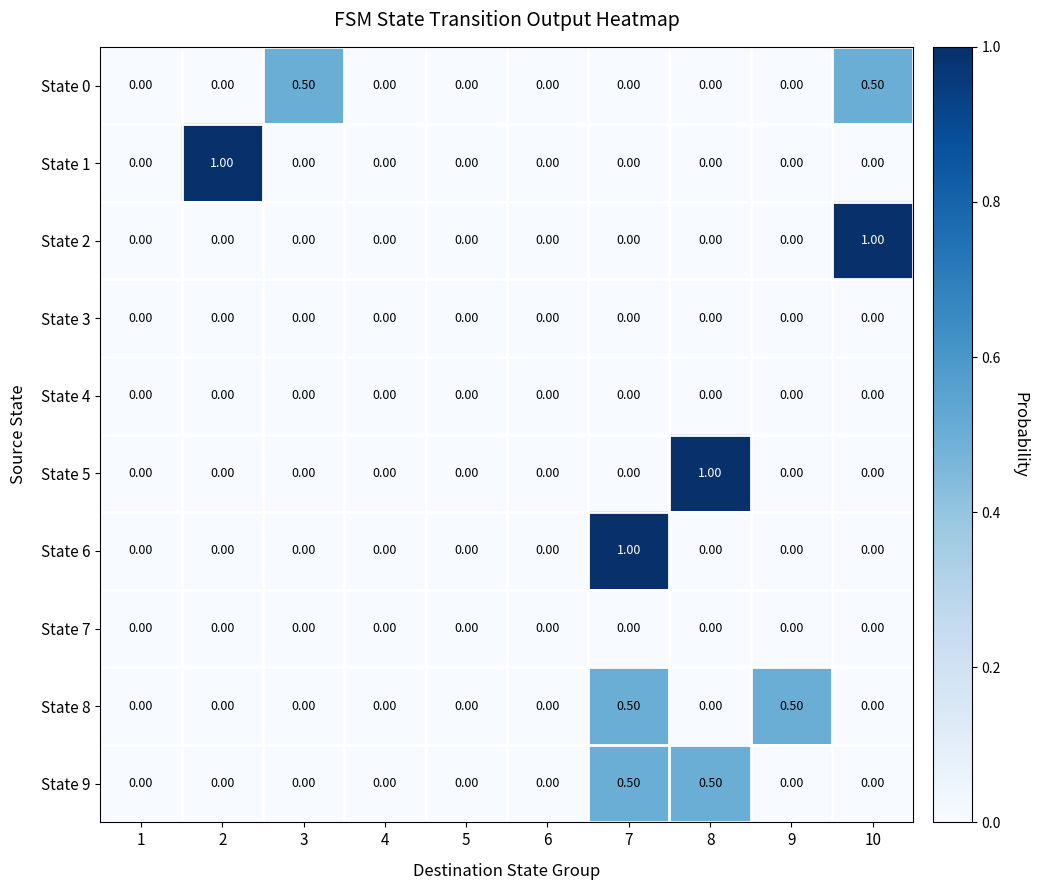

What is the difference between the maximum and minimum values in the State 0 series?

0.5